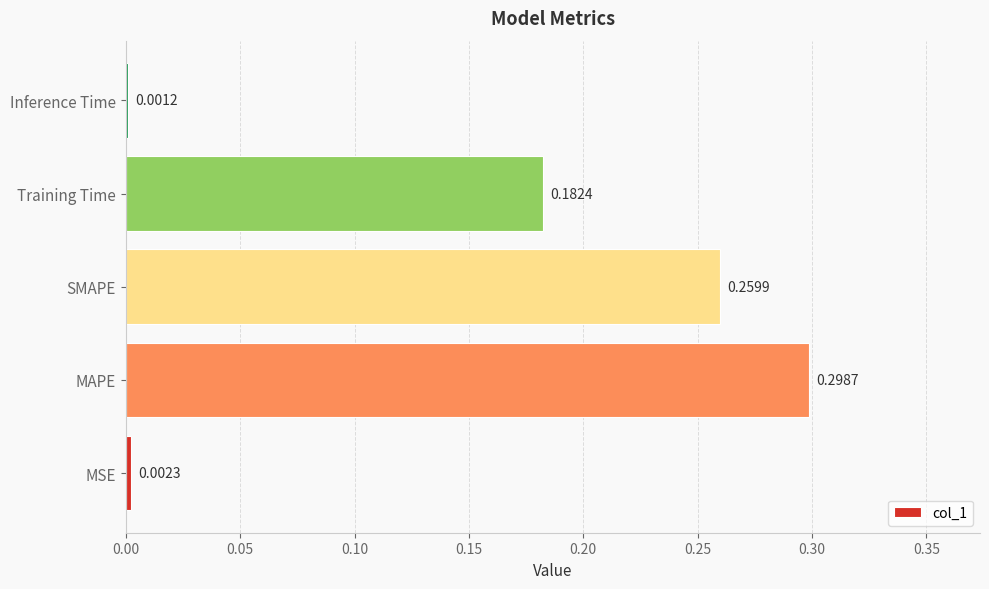

What is the change in value from MSE to MAPE?

+0.3